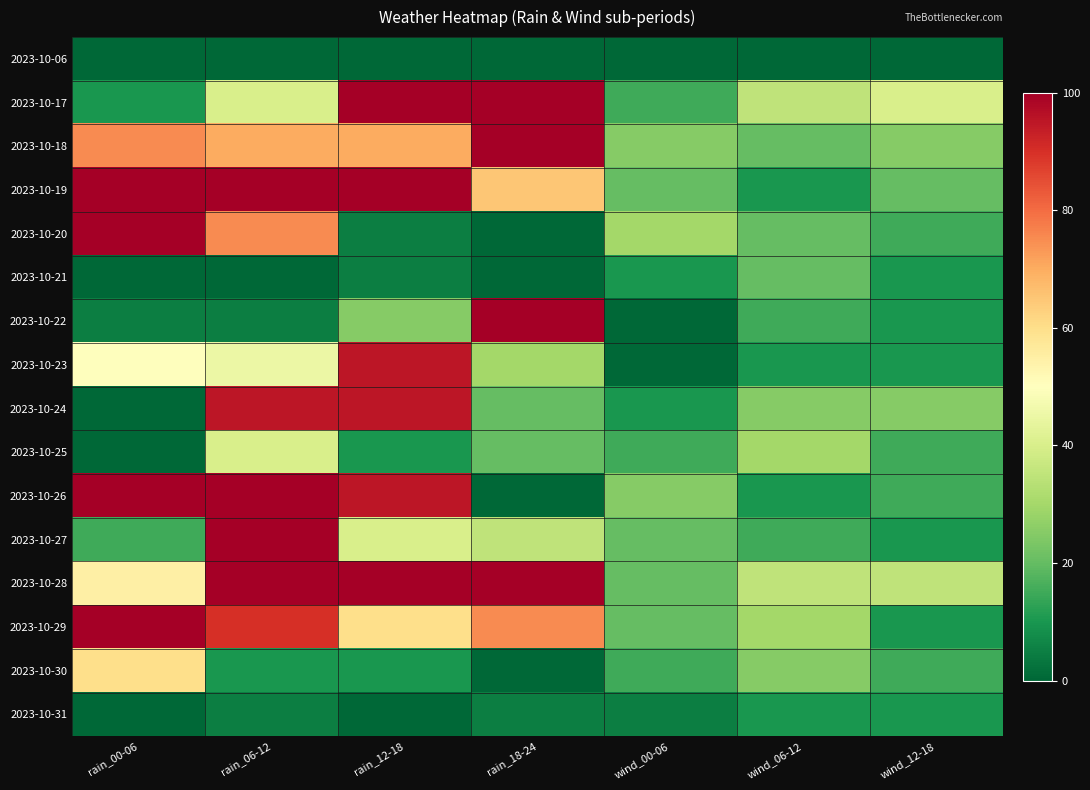

Reading right to left, what are all the values shown in this chart?

2023-10-06: wind_12-18=0	wind_06-12=0	wind_00-06=0	rain_18-24=0	rain_12-18=0	rain_06-12=0	rain_00-06=0
2023-10-17: wind_12-18=40	wind_06-12=35	wind_00-06=15	rain_18-24=100	rain_12-18=100	rain_06-12=40	rain_00-06=10
2023-10-18: wind_12-18=25	wind_06-12=20	wind_00-06=25	rain_18-24=100	rain_12-18=70	rain_06-12=70	rain_00-06=75
2023-10-19: wind_12-18=20	wind_06-12=10	wind_00-06=20	rain_18-24=65	rain_12-18=100	rain_06-12=100	rain_00-06=100
2023-10-20: wind_12-18=15	wind_06-12=20	wind_00-06=30	rain_18-24=0	rain_12-18=5	rain_06-12=75	rain_00-06=100
2023-10-21: wind_12-18=10	wind_06-12=20	wind_00-06=10	rain_18-24=0	rain_12-18=5	rain_06-12=0	rain_00-06=0
2023-10-22: wind_12-18=10	wind_06-12=15	wind_00-06=0	rain_18-24=100	rain_12-18=25	rain_06-12=5	rain_00-06=5
2023-10-23: wind_12-18=10	wind_06-12=10	wind_00-06=0	rain_18-24=30	rain_12-18=95	rain_06-12=45	rain_00-06=50
2023-10-24: wind_12-18=25	wind_06-12=25	wind_00-06=10	rain_18-24=20	rain_12-18=95	rain_06-12=95	rain_00-06=0
2023-10-25: wind_12-18=15	wind_06-12=30	wind_00-06=15	rain_18-24=20	rain_12-18=10	rain_06-12=40	rain_00-06=0
2023-10-26: wind_12-18=15	wind_06-12=10	wind_00-06=25	rain_18-24=0	rain_12-18=95	rain_06-12=100	rain_00-06=100
2023-10-27: wind_12-18=10	wind_06-12=15	wind_00-06=20	rain_18-24=35	rain_12-18=40	rain_06-12=100	rain_00-06=15
2023-10-28: wind_12-18=35	wind_06-12=35	wind_00-06=20	rain_18-24=100	rain_12-18=100	rain_06-12=100	rain_00-06=55
2023-10-29: wind_12-18=10	wind_06-12=30	wind_00-06=20	rain_18-24=75	rain_12-18=60	rain_06-12=90	rain_00-06=100
2023-10-30: wind_12-18=15	wind_06-12=25	wind_00-06=15	rain_18-24=0	rain_12-18=10	rain_06-12=10	rain_00-06=60
2023-10-31: wind_12-18=10	wind_06-12=10	wind_00-06=5	rain_18-24=5	rain_12-18=0	rain_06-12=5	rain_00-06=0